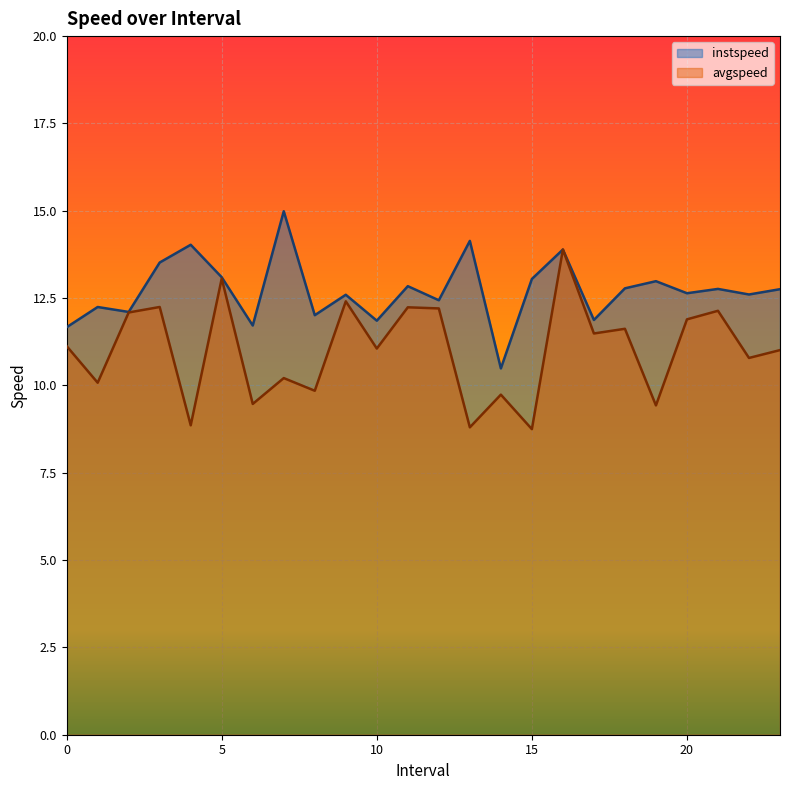

Which series has the widest spread of values?

avgspeed